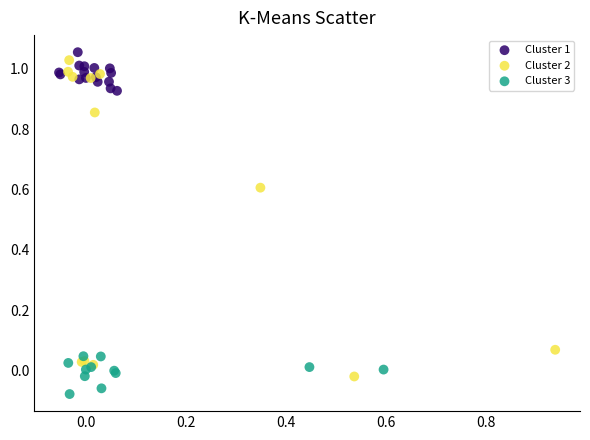

Which series has the widest spread of Y values?

Cluster 2